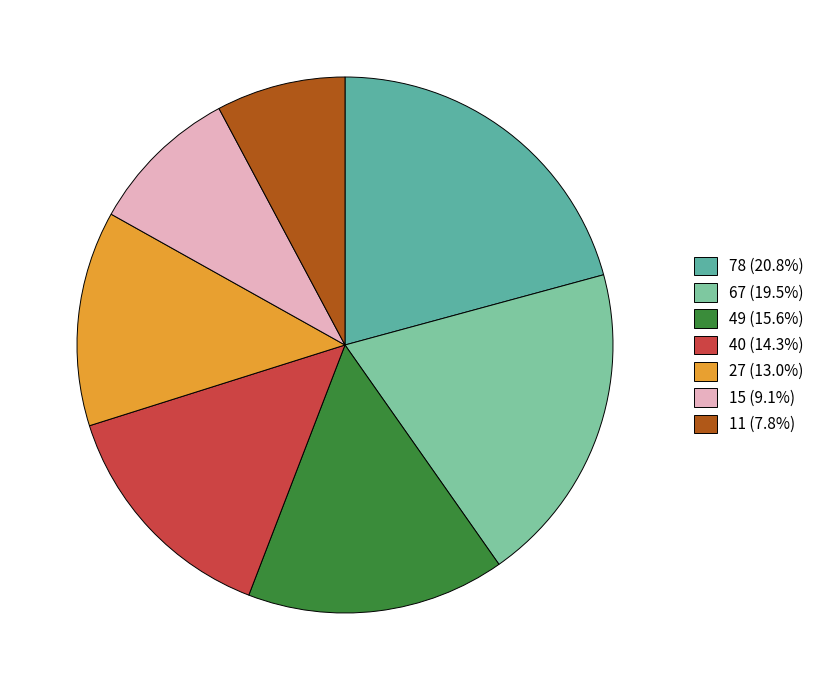

The 67 slice represents 19% of the pie. True or false?

True